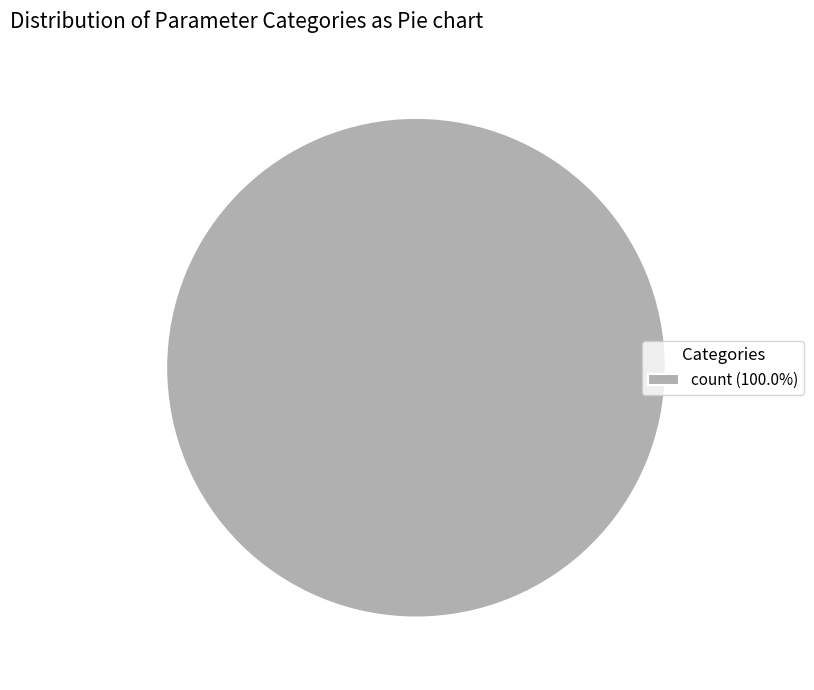

Does count (100.0%) represent more than half of the total?

Yes